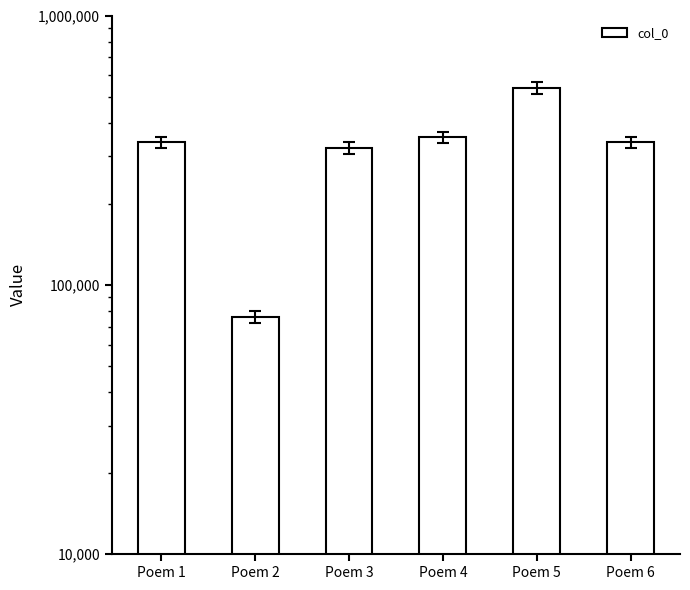

The chart shows a value of 184667 at Poem 4. True or false?

False